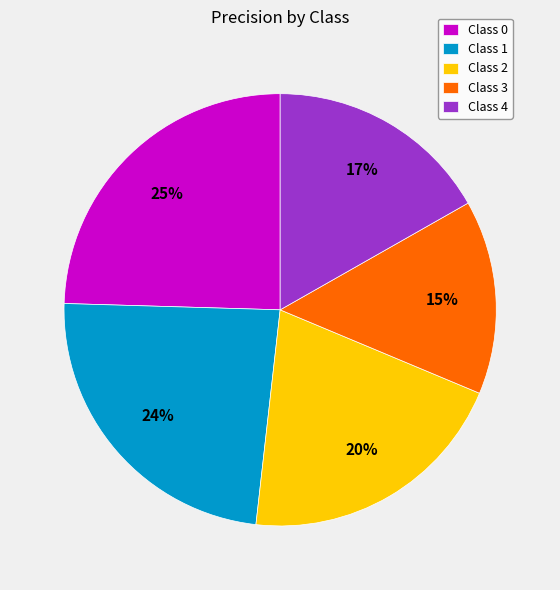

Is the sum of Class 1 and Class 2 greater than half?

No